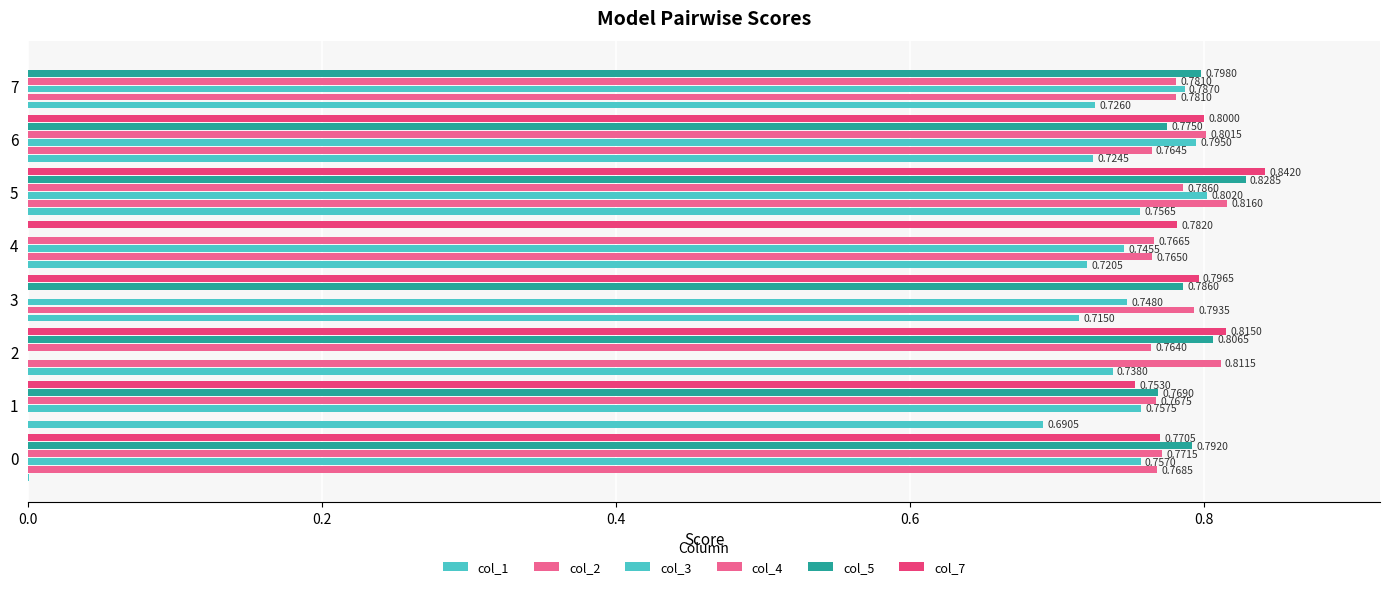

How many values in the col_3 series exceed 0?

7